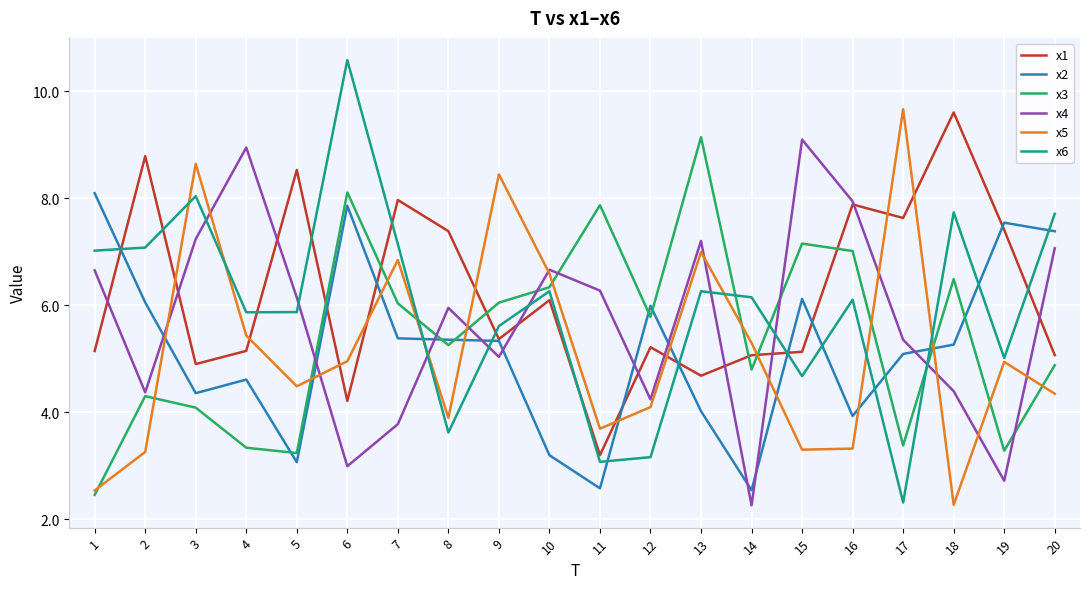

After their last crossing, which series has the higher values: x6 or x5?

x6